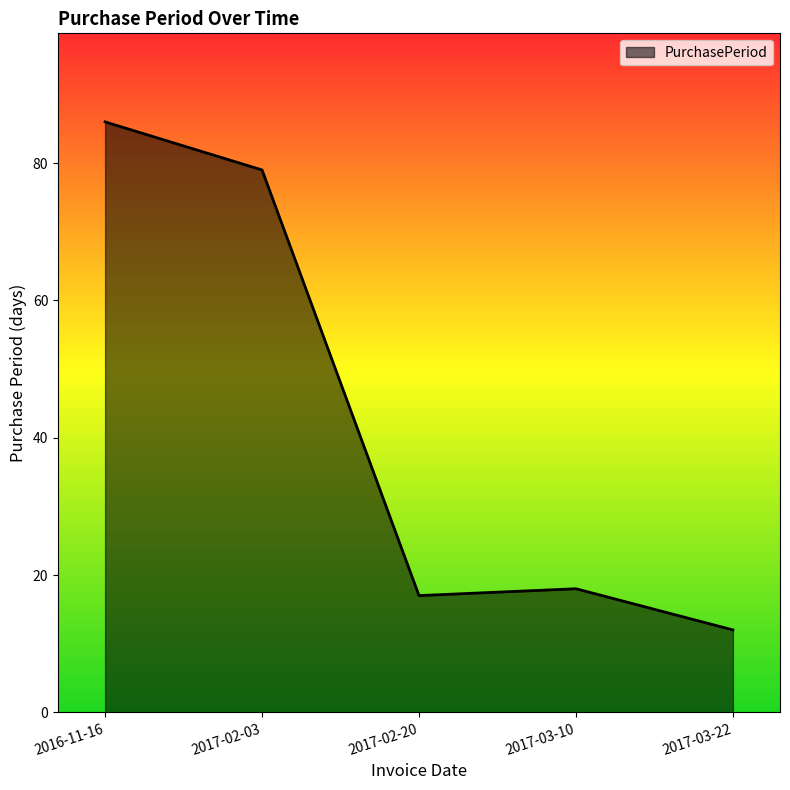

List the labels in order of value, smallest first.

2017-03-22, 2017-02-20, 2017-03-10, 2017-02-03, 2016-11-16